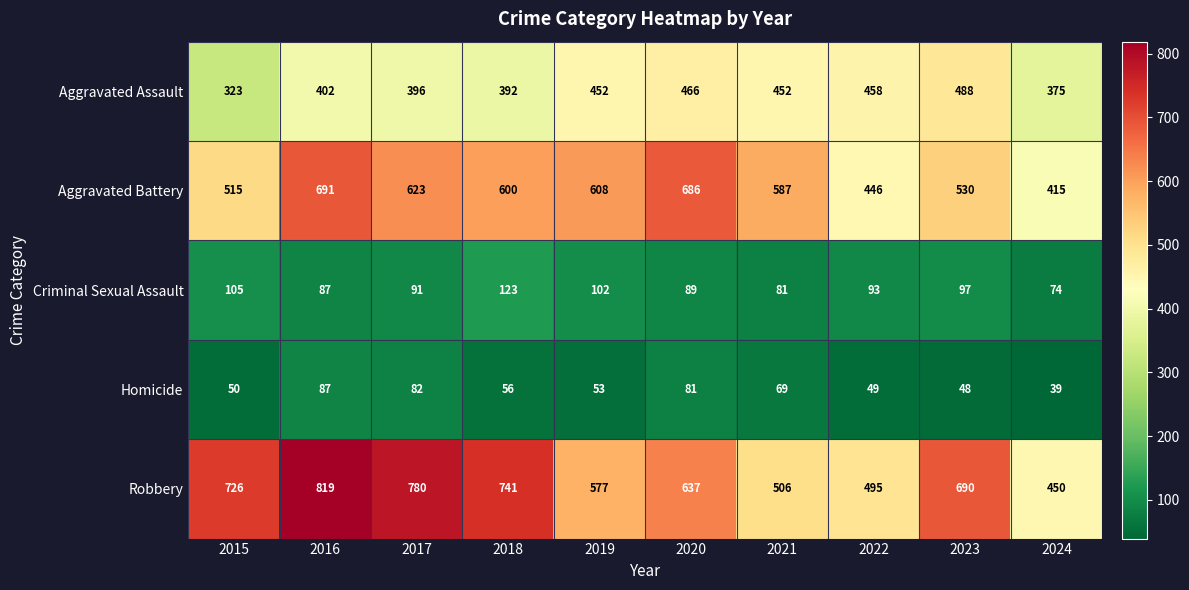

What is the difference between the second highest and second lowest values in the Aggravated Battery series?

240